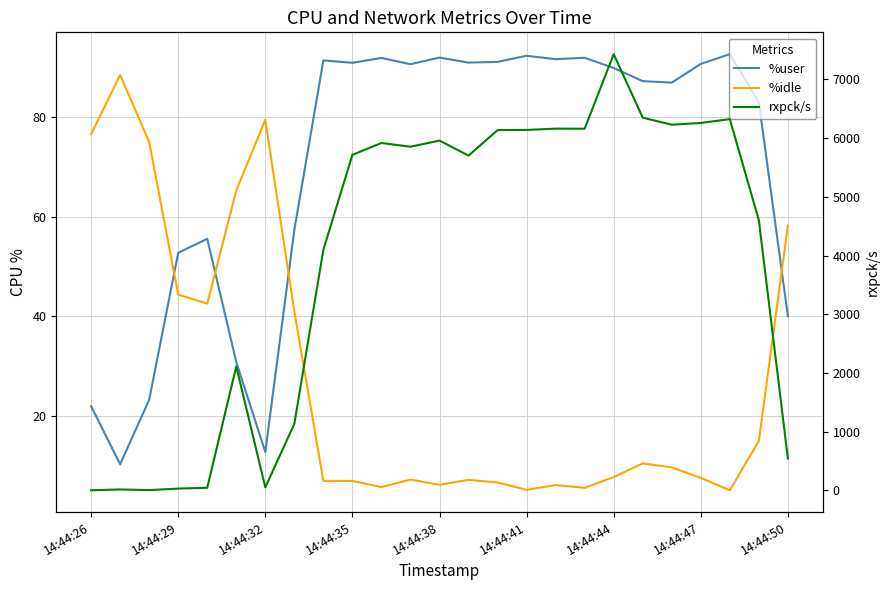

Which series has the largest total across all categories?

rxpck/s